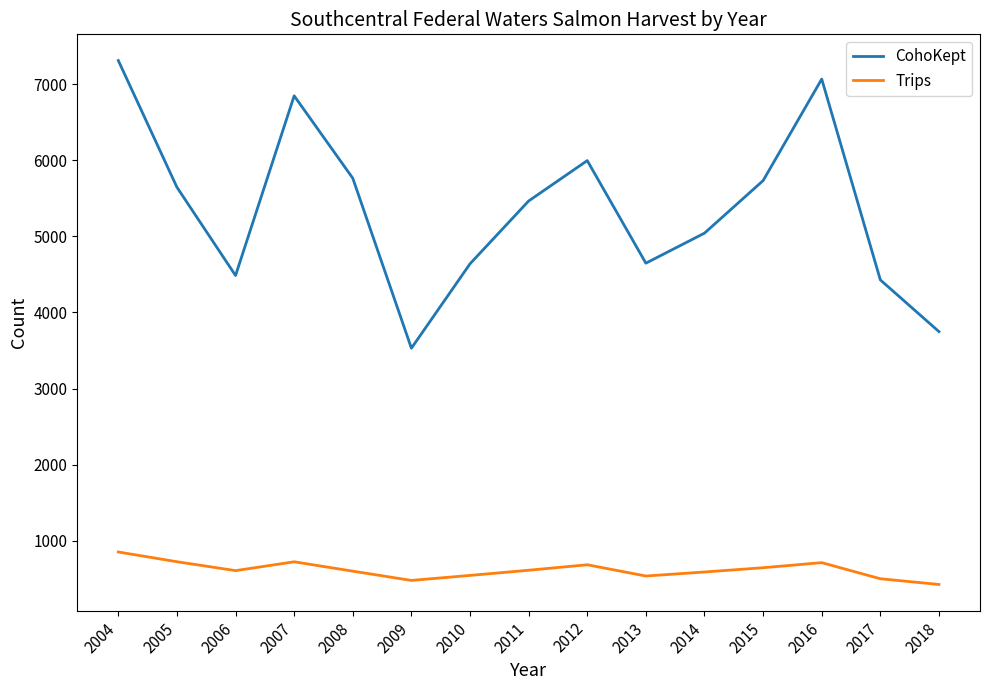

What is the average value of the CohoKept series?

5358